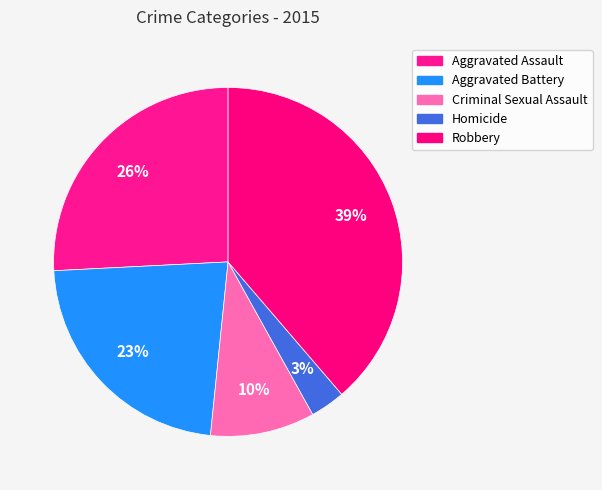

What is the largest slice in the pie chart?

Robbery